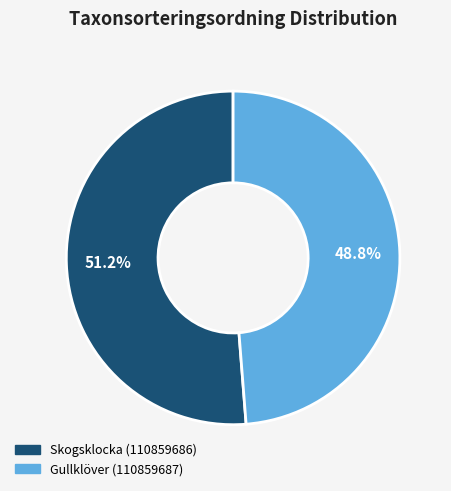

How many slices are in this pie chart?

2